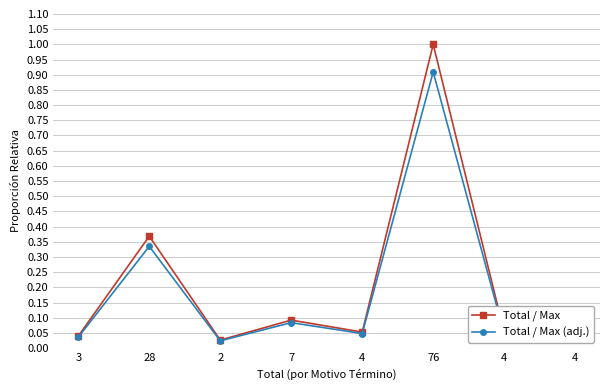

Is the value of Total / Max at 4 greater than the value of Total / Max (adj.) at 4?

Yes